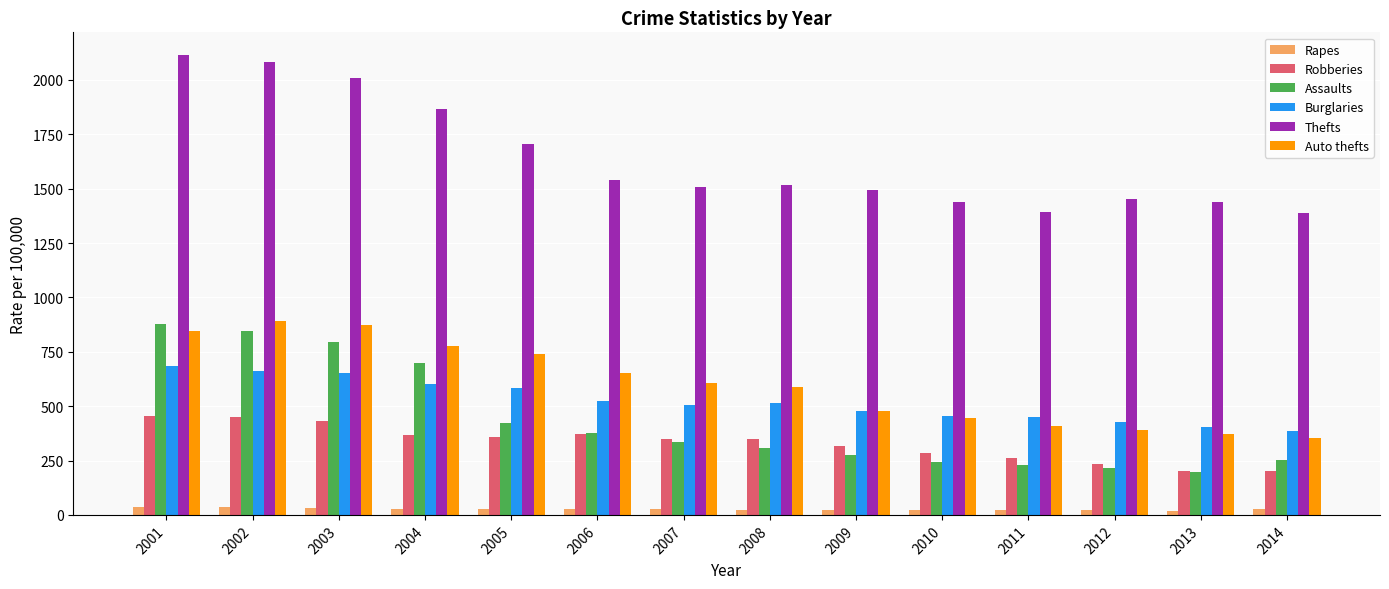

Which series has the widest spread of values?

Thefts